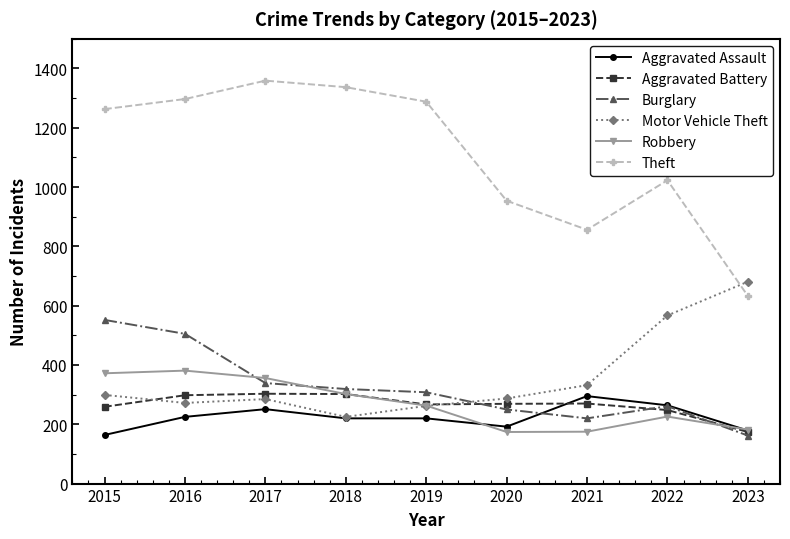

What is the total value across all series at 2020?

2126